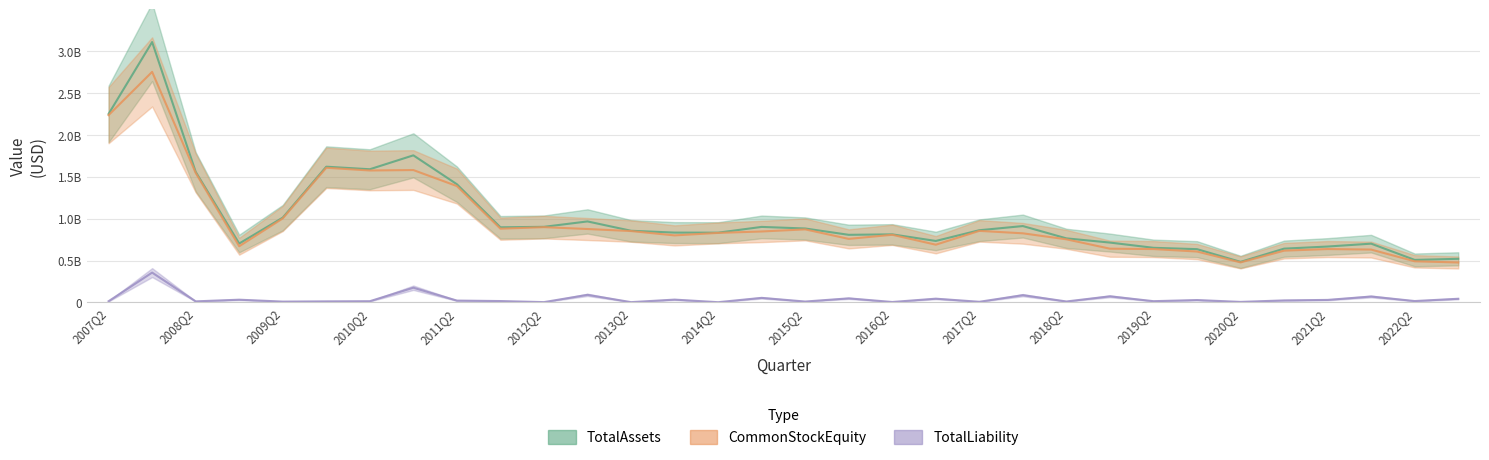

True or false: TotalLiability and CommonStockEquity intersect in this chart.

False